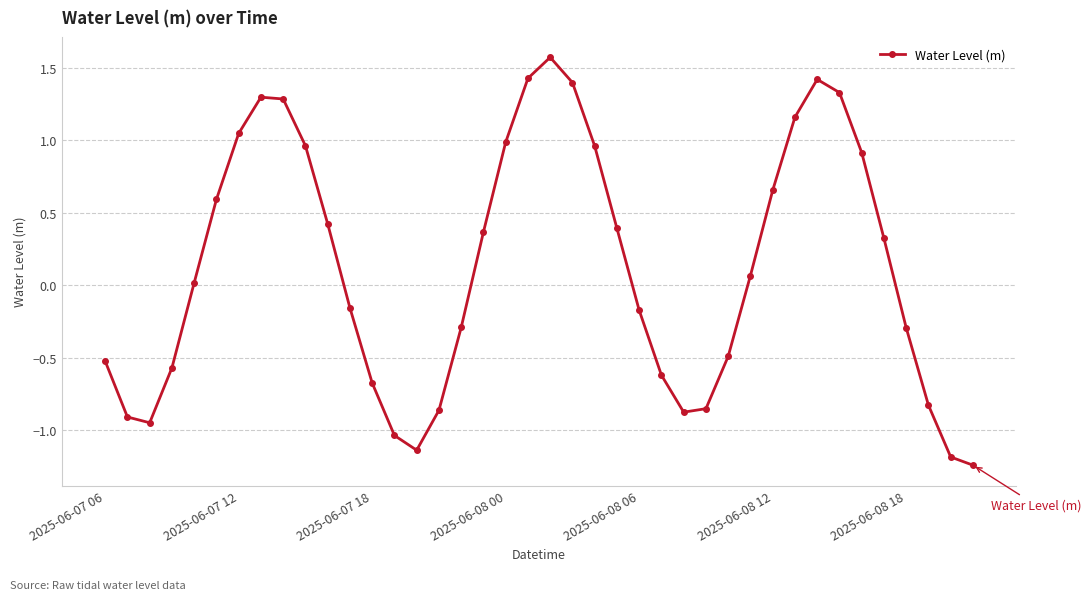

How many points are higher than both their immediate neighbors (excluding endpoints)?

3